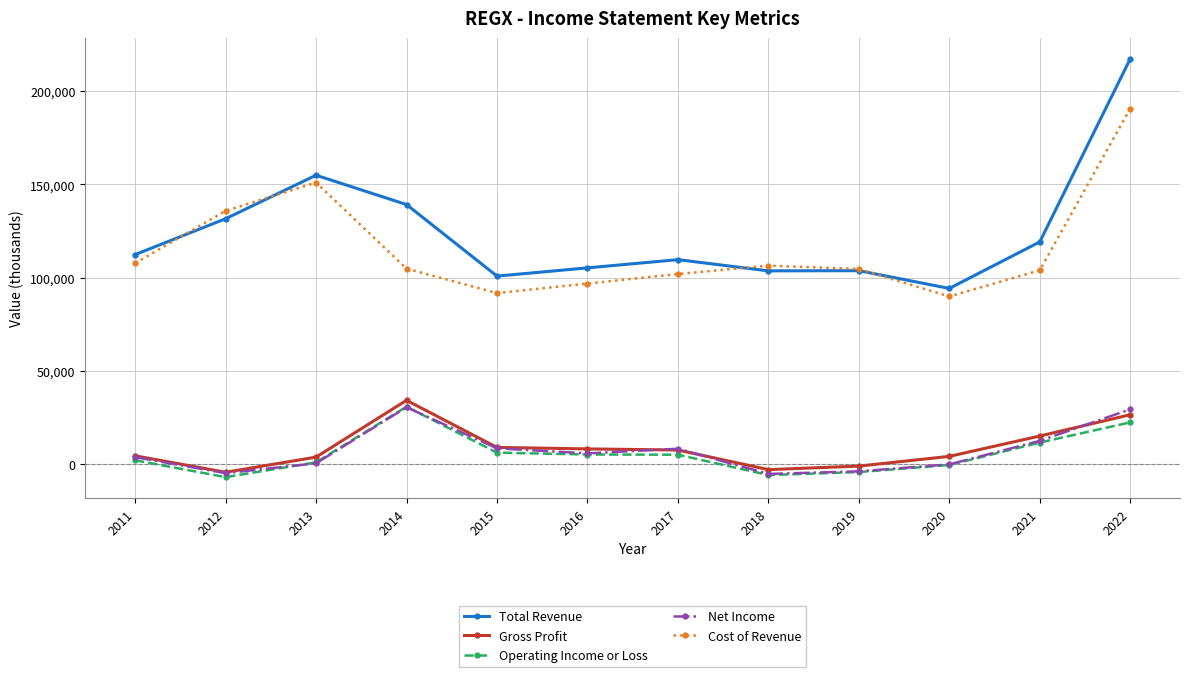

Is the value of Operating Income or Loss at 2016 greater than the value of Cost of Revenue at 2013?

No